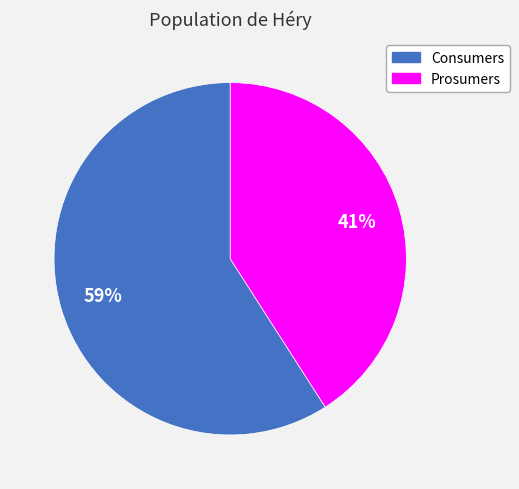

How many slices are in this pie chart?

2